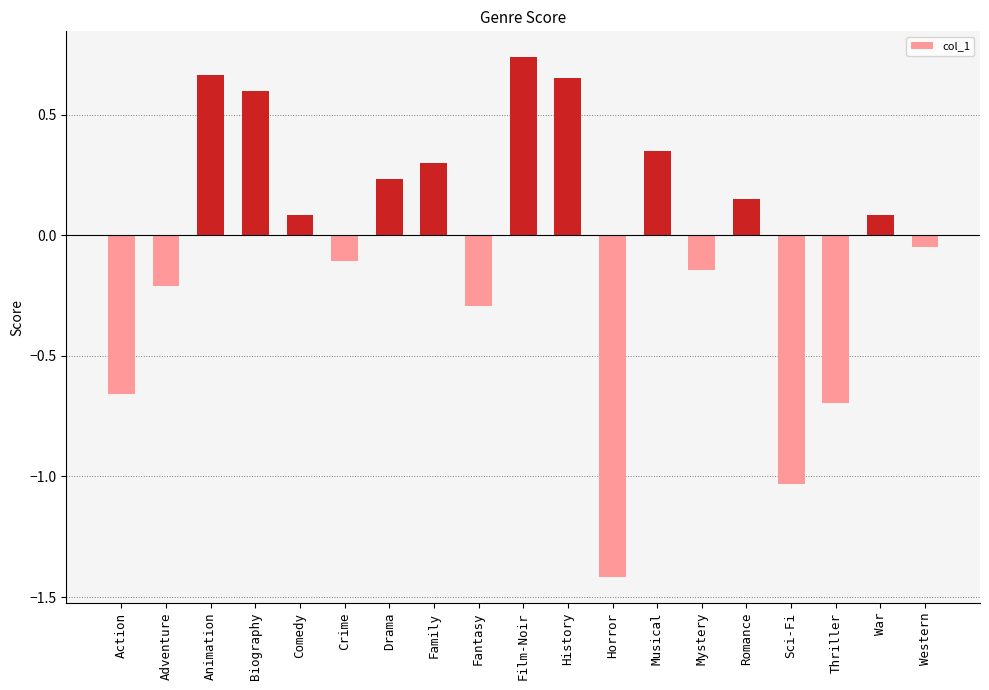

At which label does the data first exceed 0?

Animation